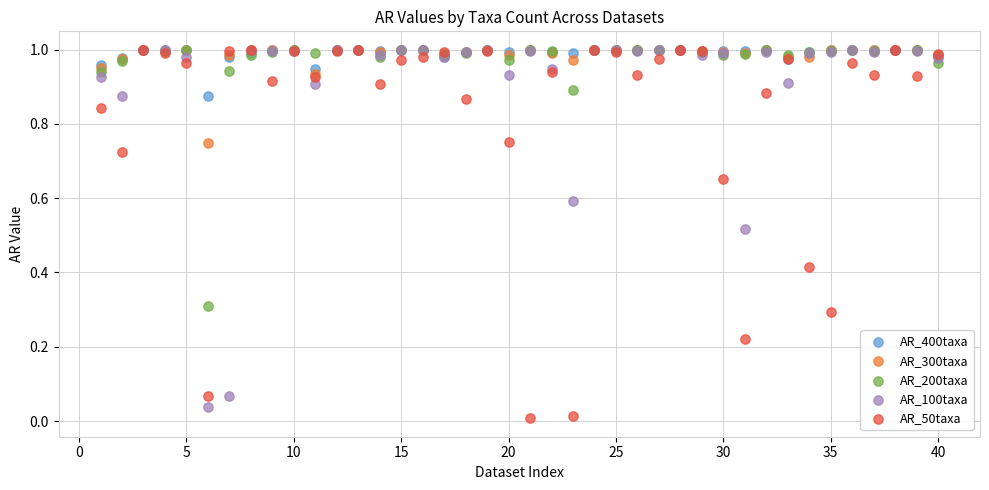

What are all the series names shown in the legend?

AR_400taxa, AR_300taxa, AR_200taxa, AR_100taxa, AR_50taxa